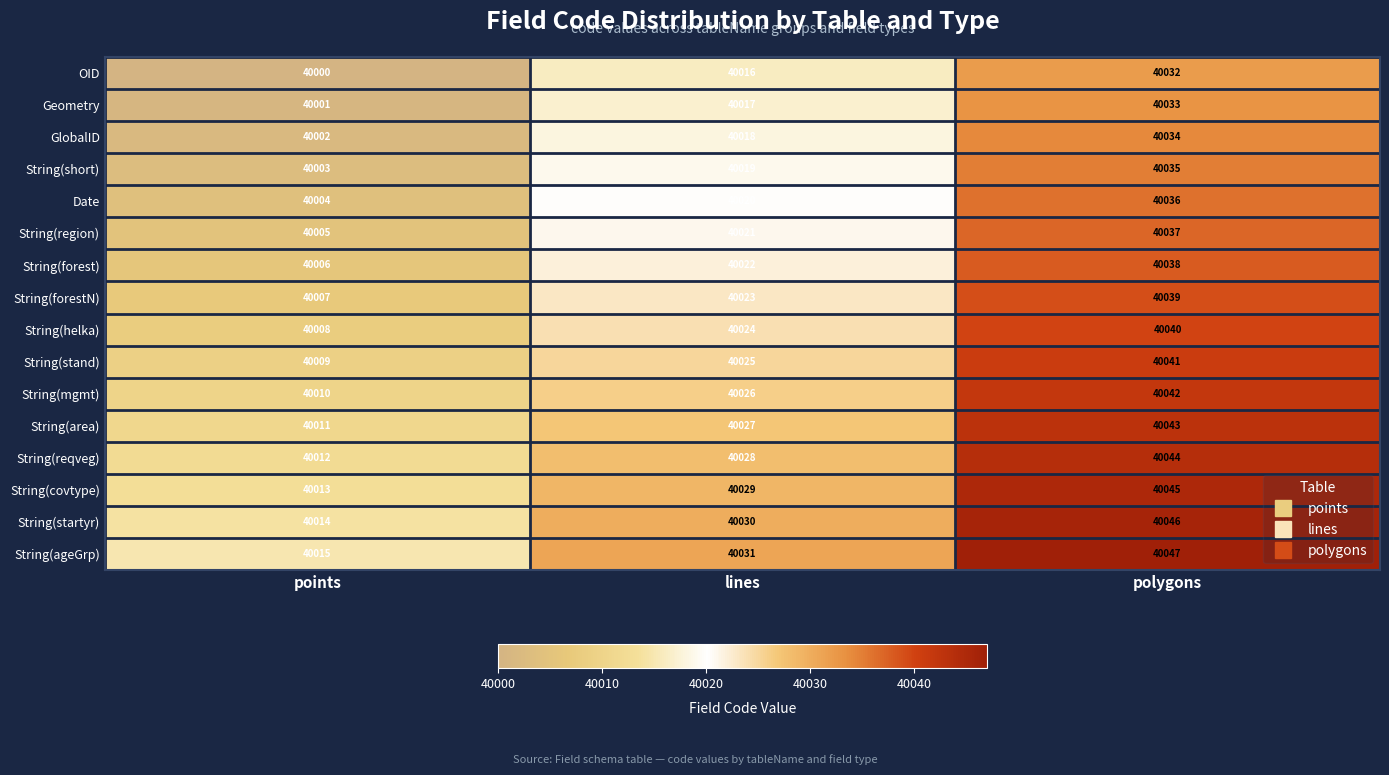

At which label is Date closest to 40020?

lines